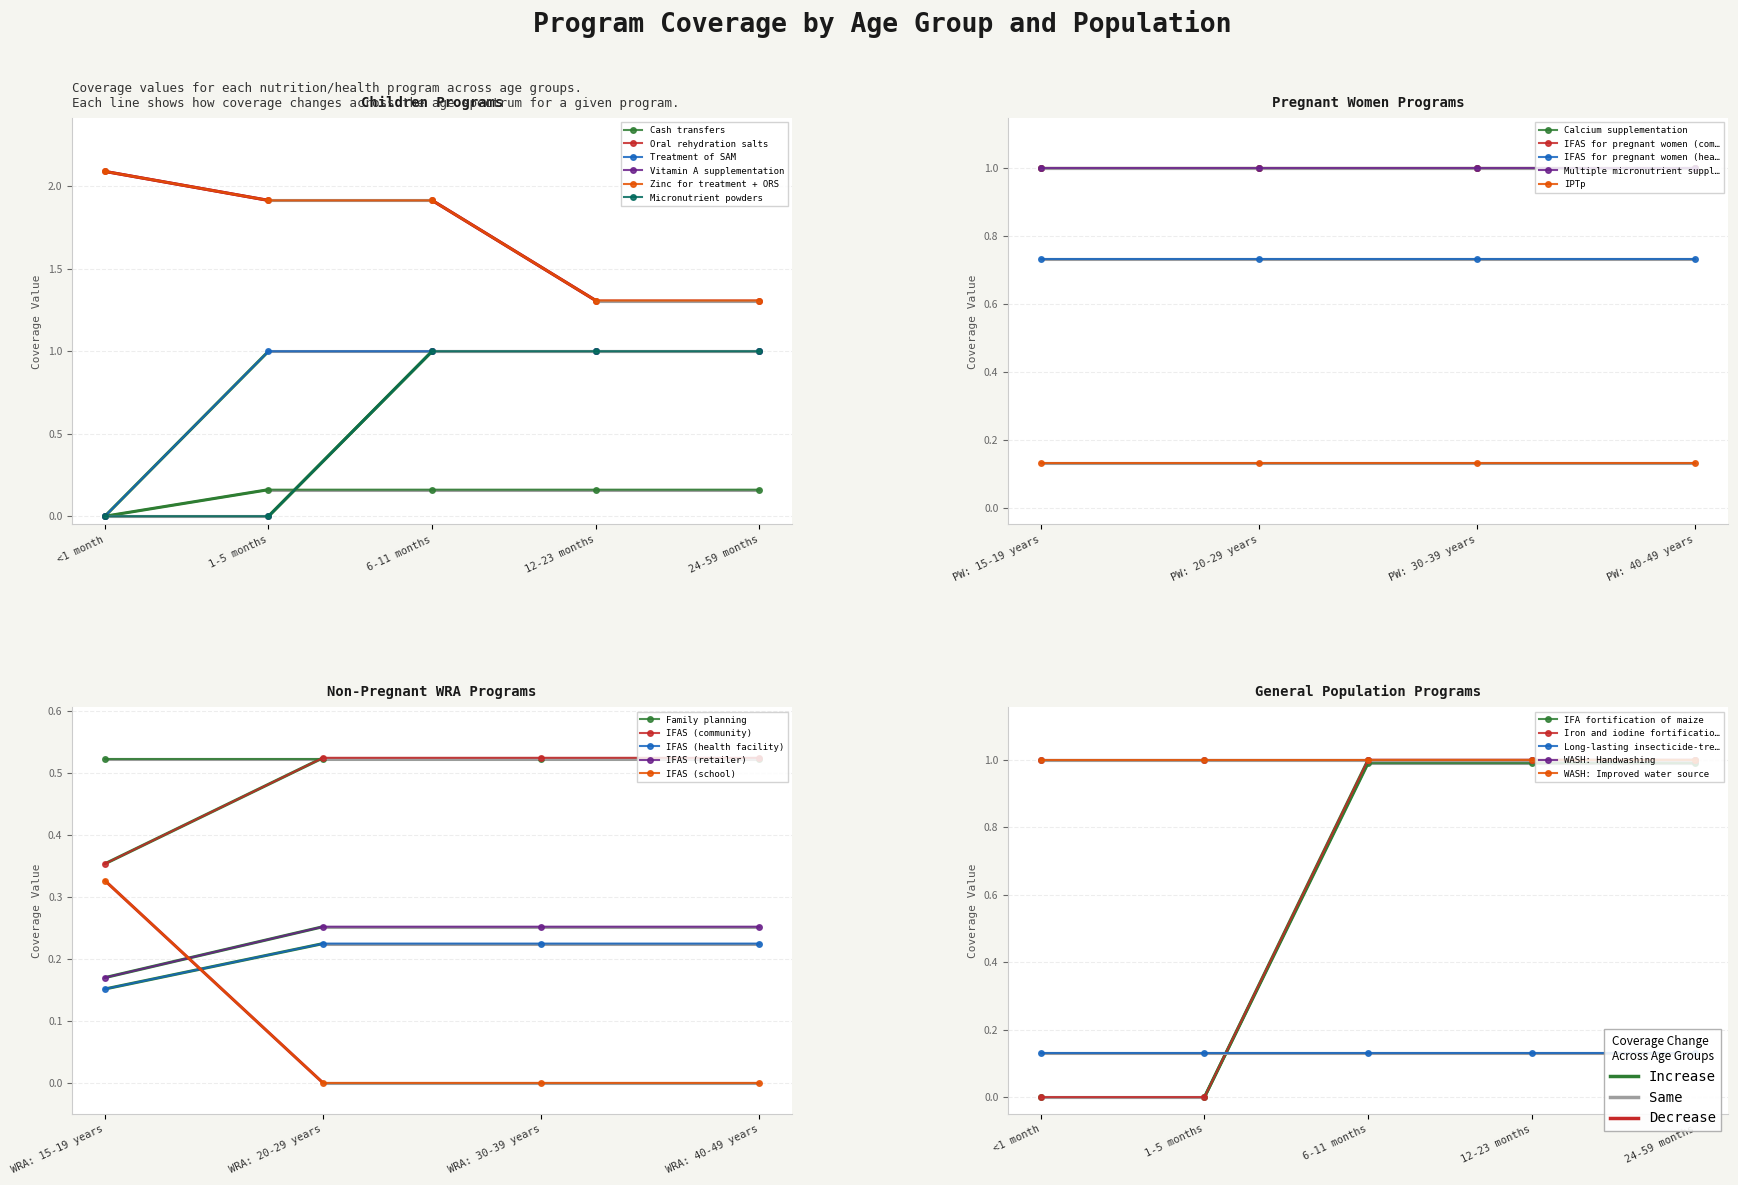

Does the chart have visible grid lines?

Yes